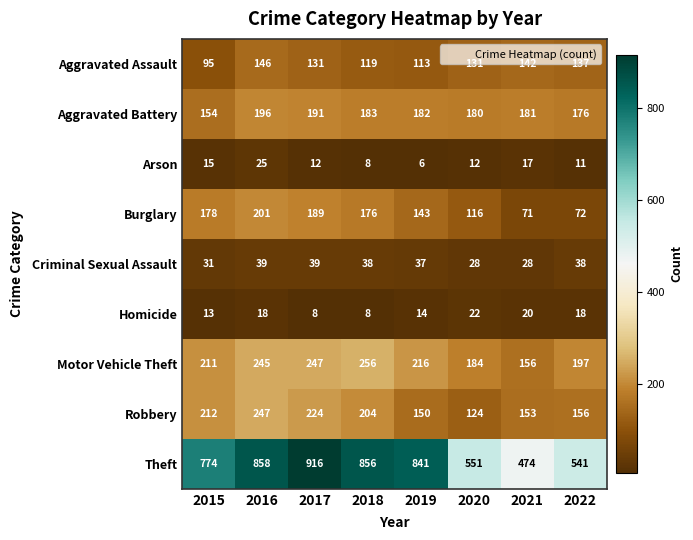

The Aggravated Assault series shows 119 at 2018. True or false?

True